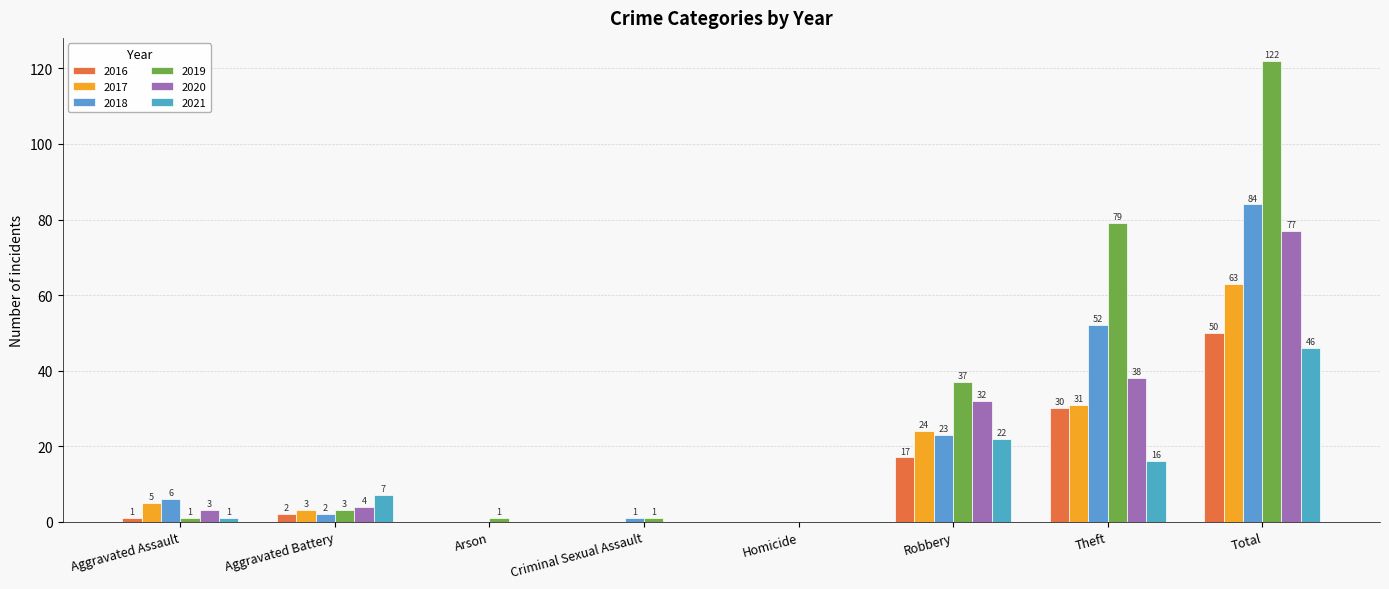

What is the difference between the maximum and minimum values in the 2021 series?

46